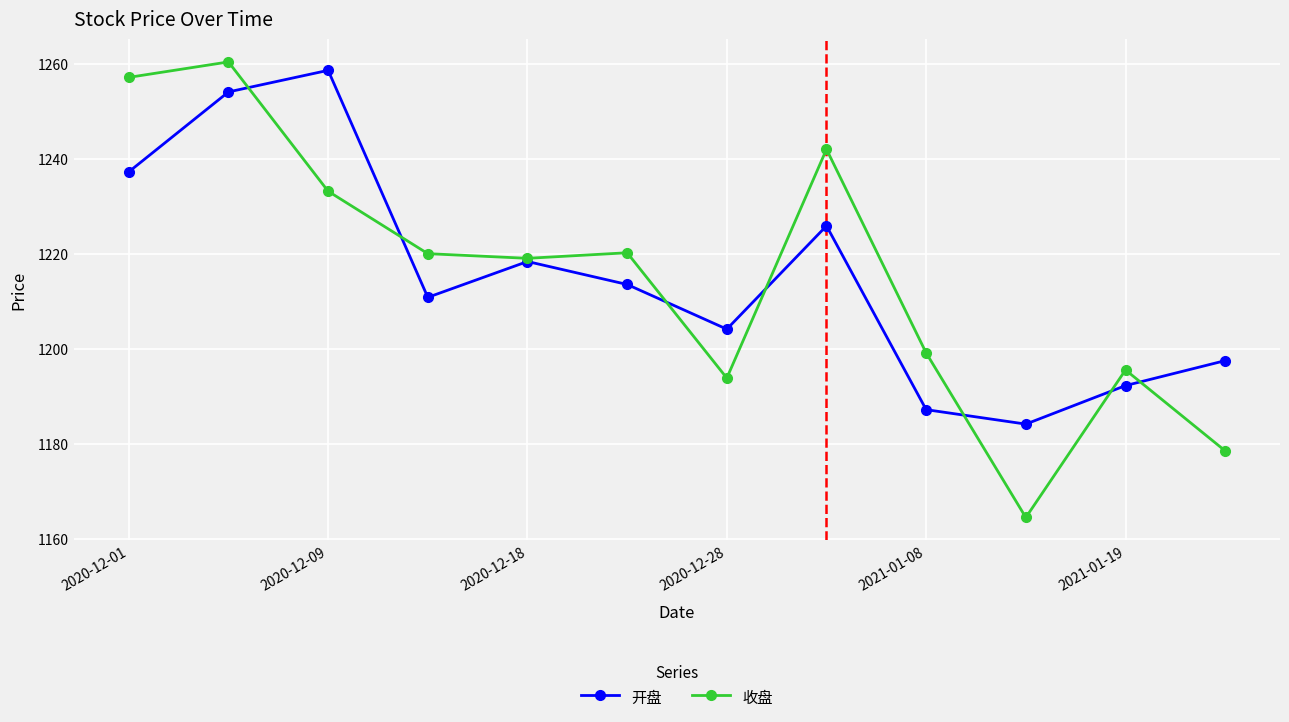

Which series has the widest spread of values?

收盘